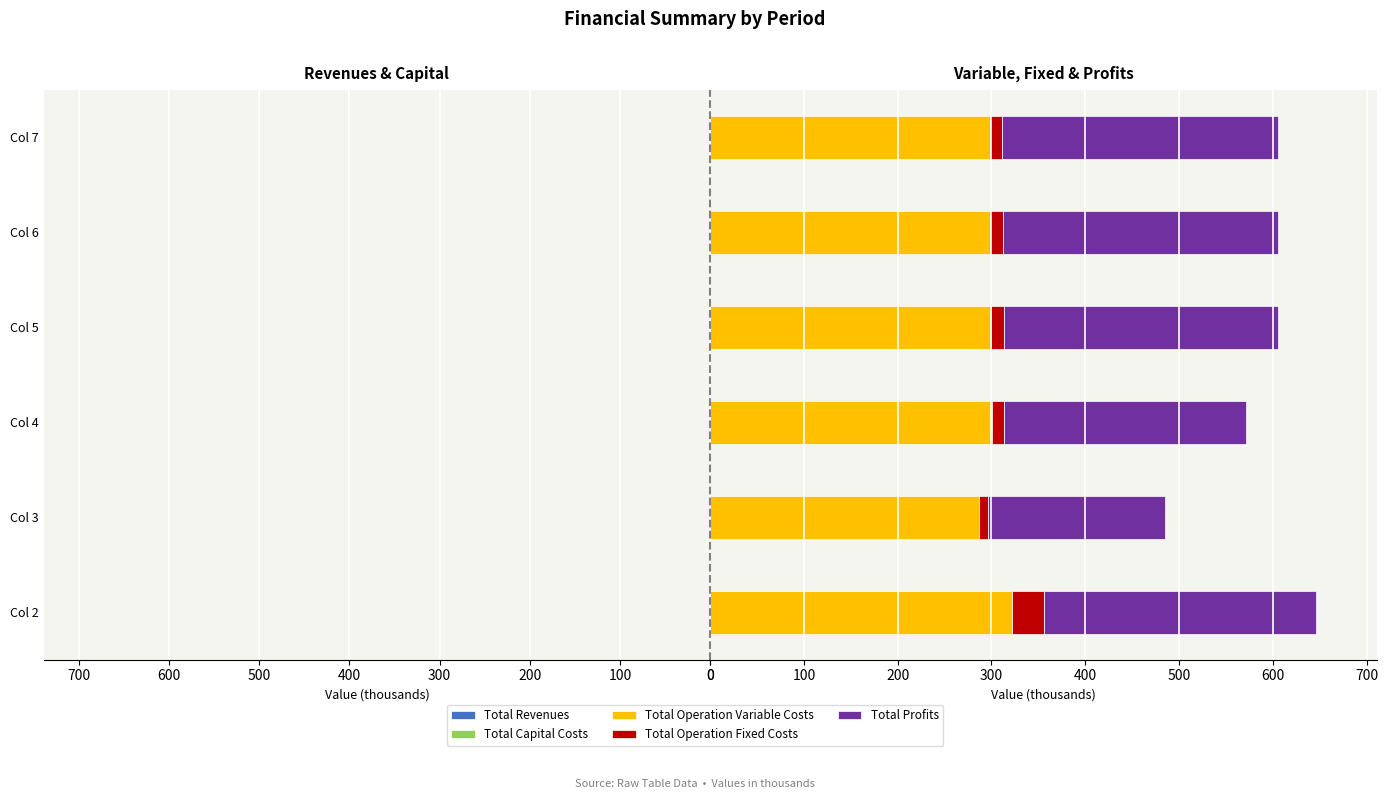

Between Col 7 and Col 6, which is larger?

Col 7